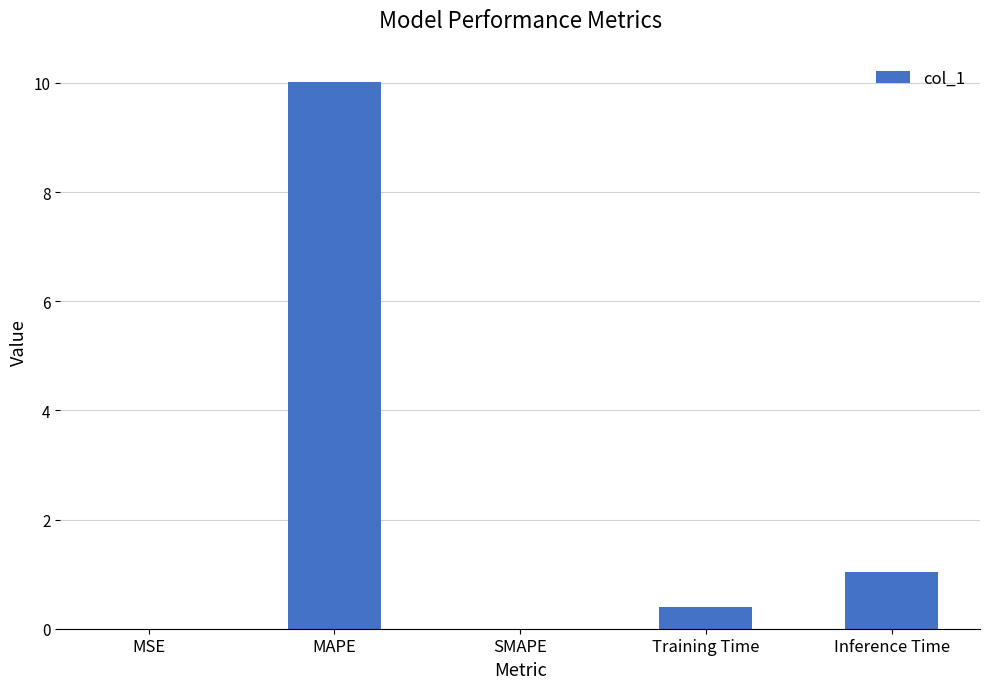

The chart shows a value of 10.0 at MAPE. True or false?

True